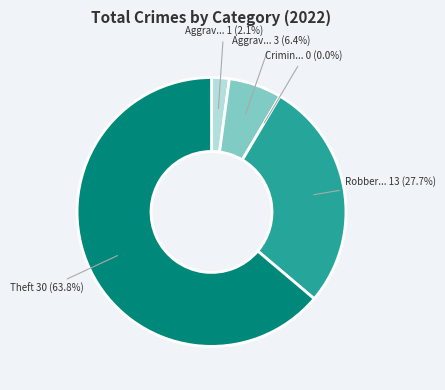

True or false: Criminal Sexual Assault accounts for 0% of the total.

True